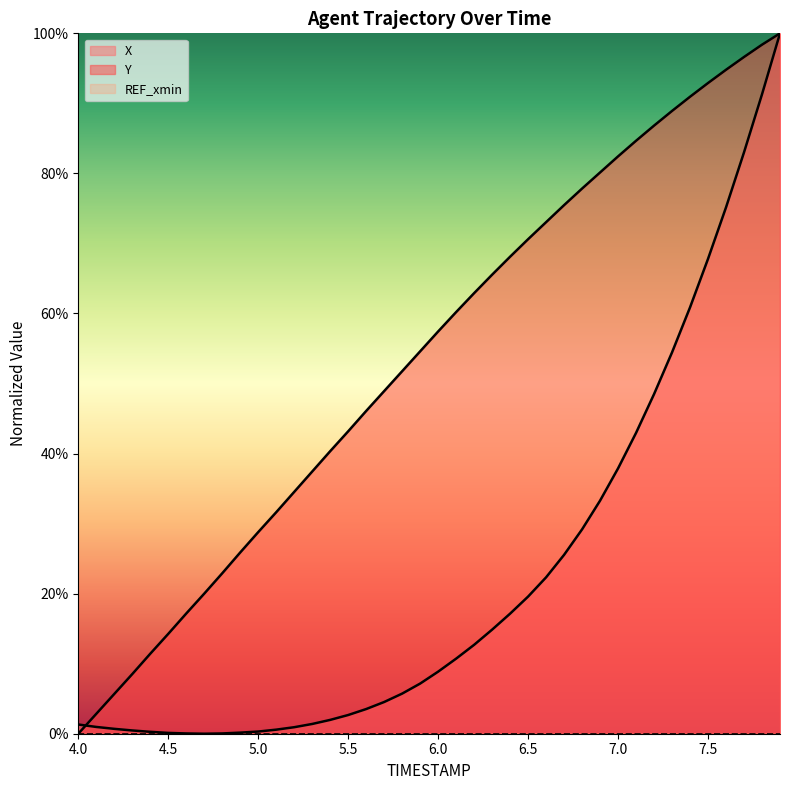

Does the chart display data point markers on the line(s)?

No